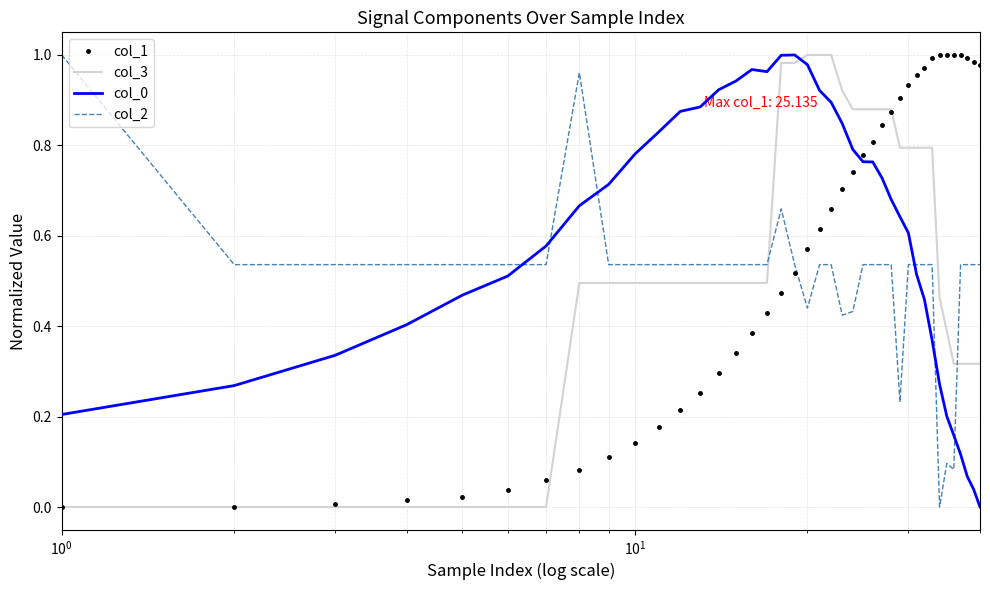

How many intersections are there between col_0 and col_3?

1